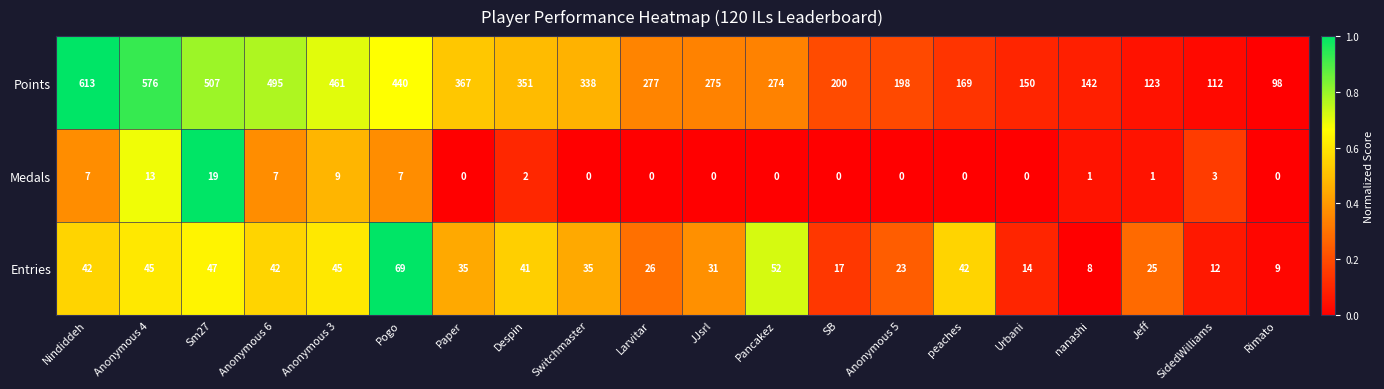

What is the approximate value of Medals at Anonymous 6, to the nearest 5?

5